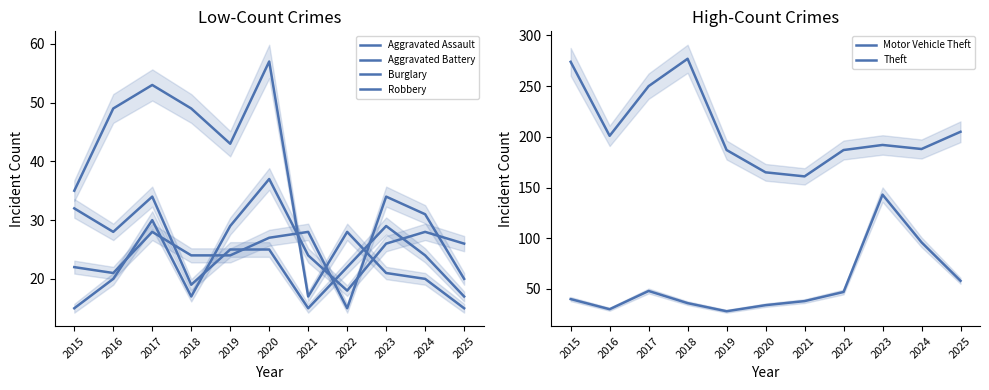

How many values in the Motor Vehicle Theft series are below 40?

5